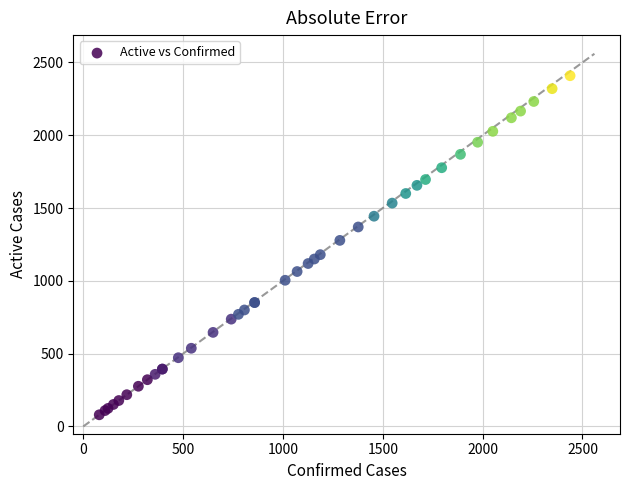

What Y value in the scatter plot is closest to 1244?

1278